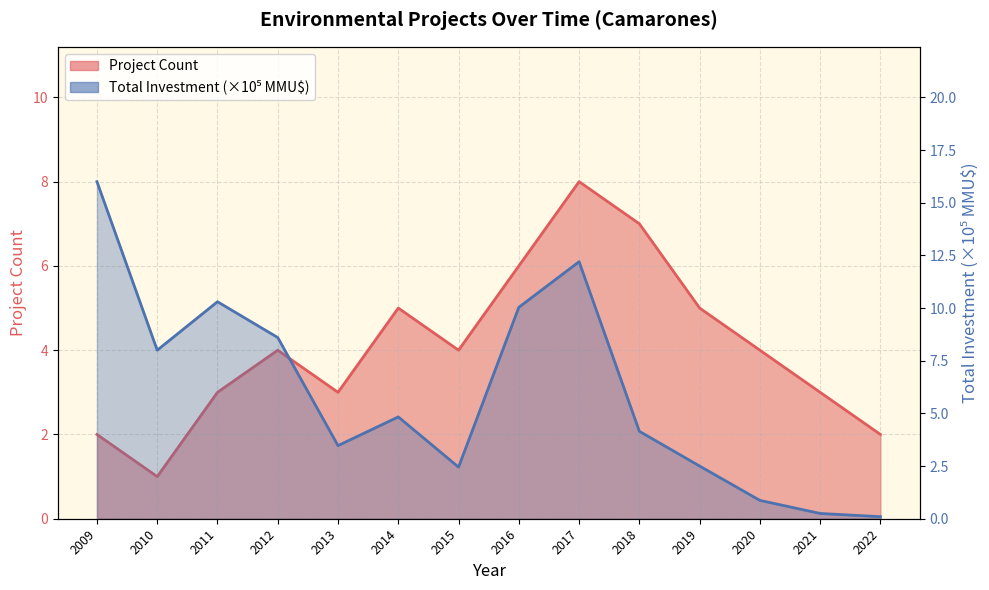

True or false: Project Count has a value of 7.0 at 2020.

False